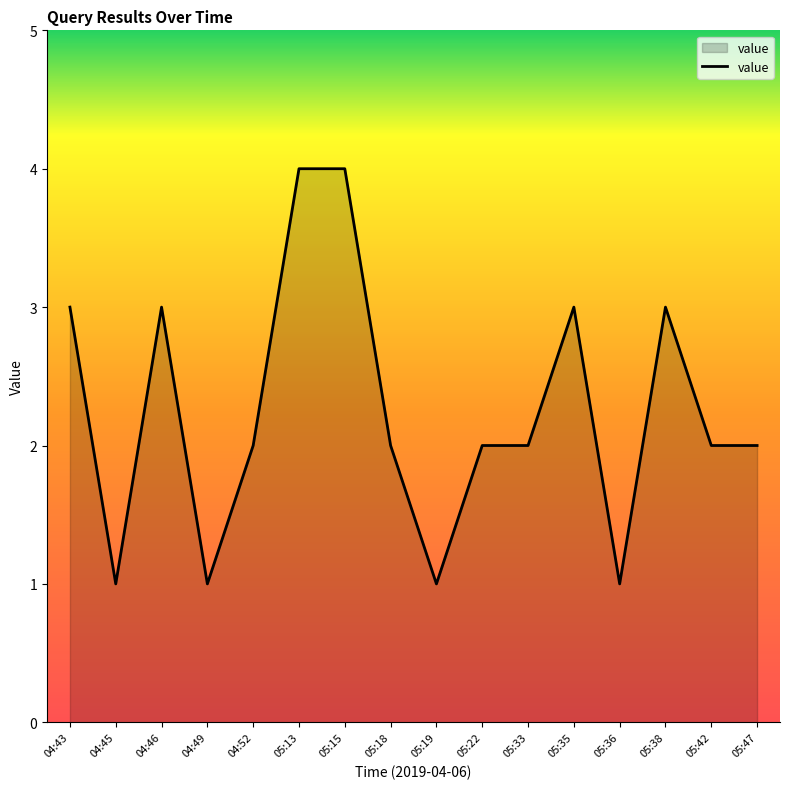

What is the minimum value shown in the chart?

1